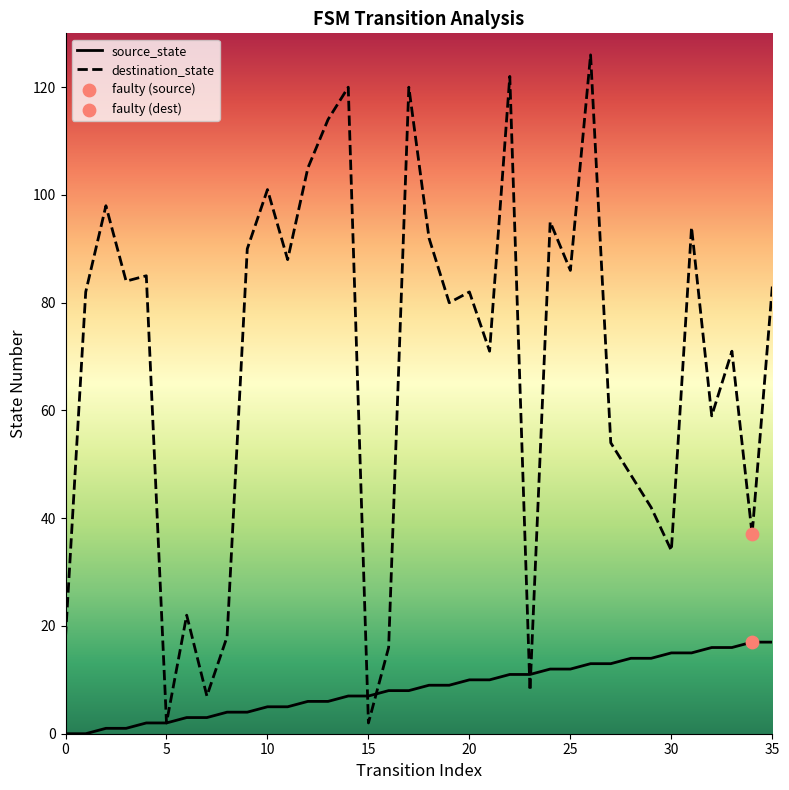

At how many categories does at least one series exceed 47?

25